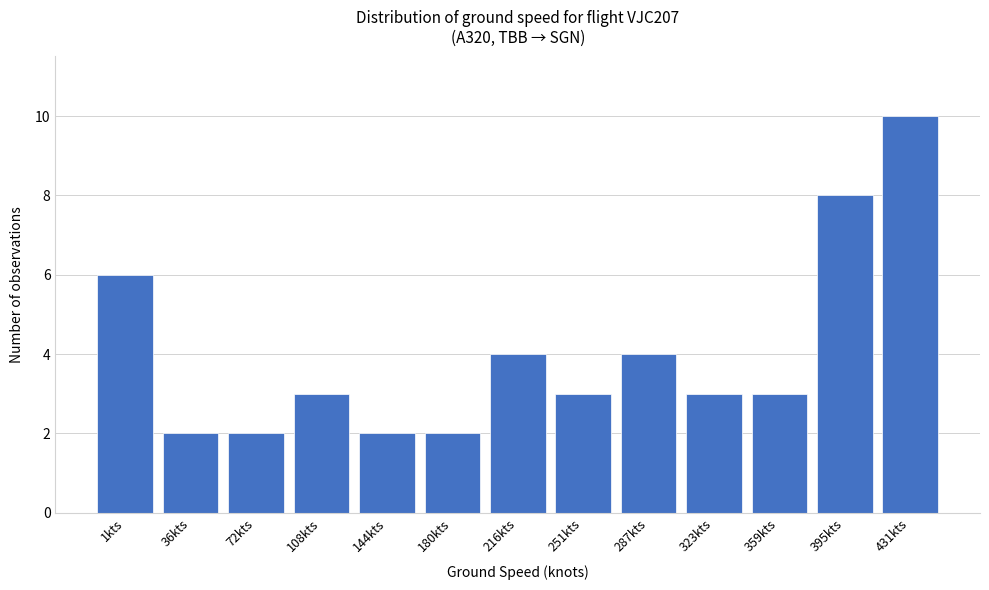

Reading left to right, list all the values displayed in this chart.

1kts=6	36kts=2	72kts=2	108kts=3	144kts=2	180kts=2	216kts=4	251kts=3	287kts=4	323kts=3	359kts=3	395kts=8	431kts=10